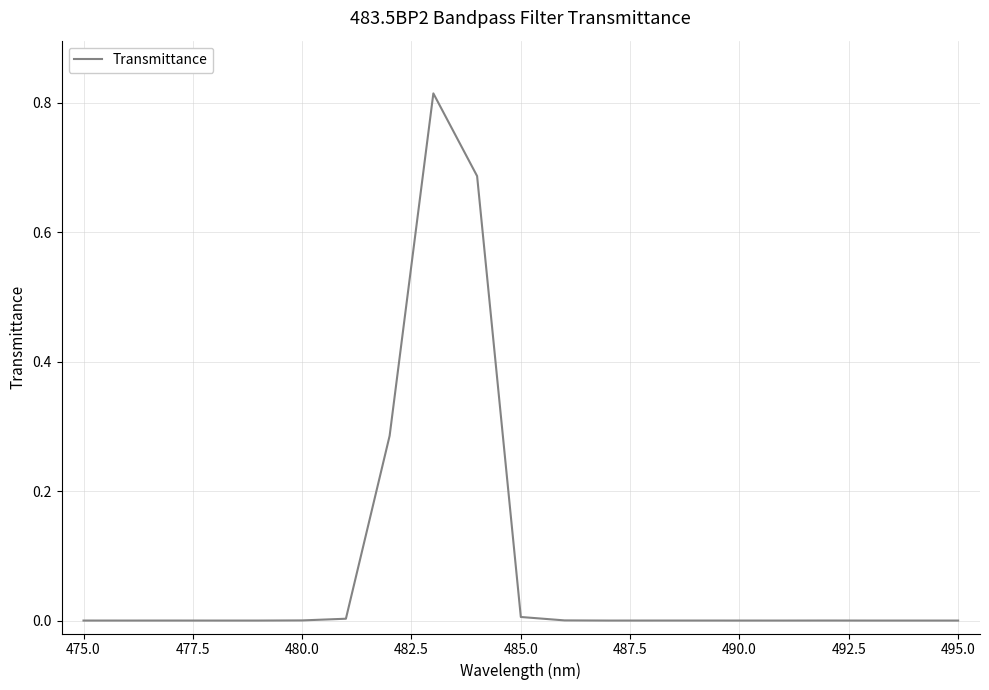

How many interior local peaks (higher than both neighbors) does the data have?

4